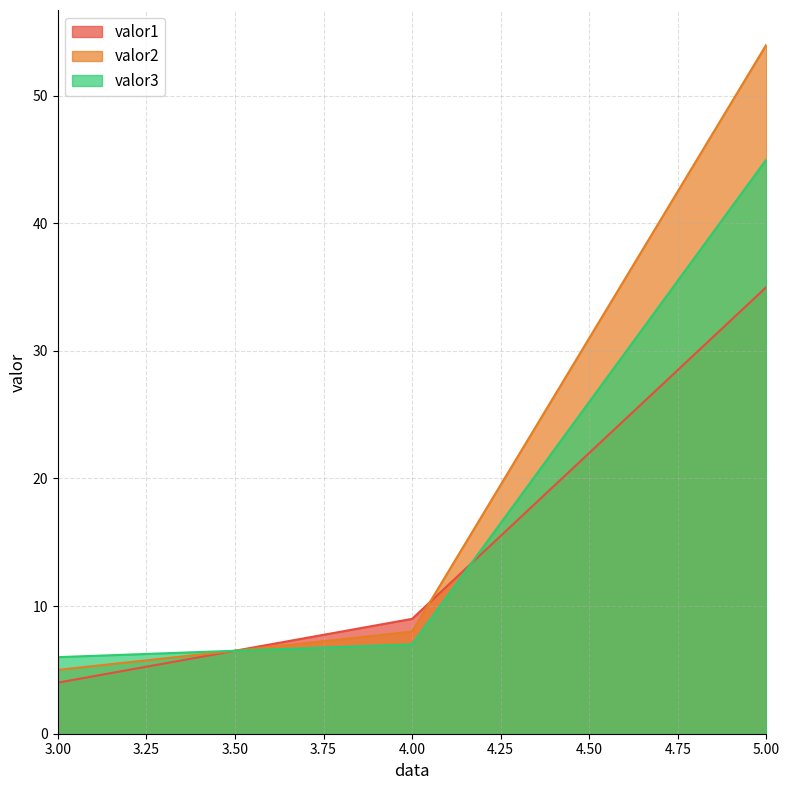

What is the difference between the highest and lowest values at 5.00?

19